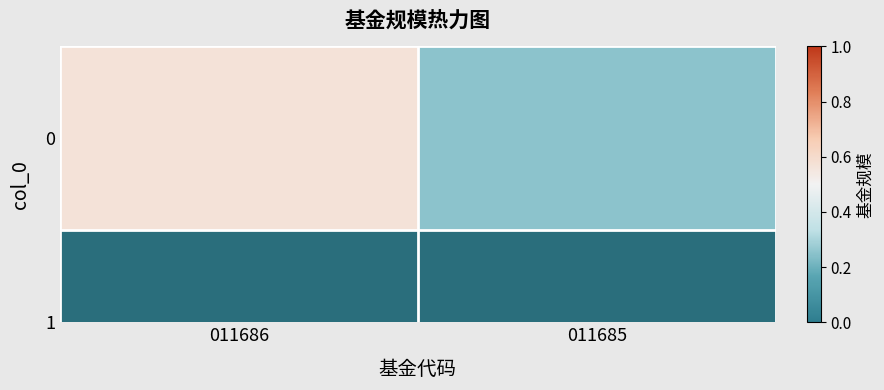

What is the greatest value displayed?

0.6